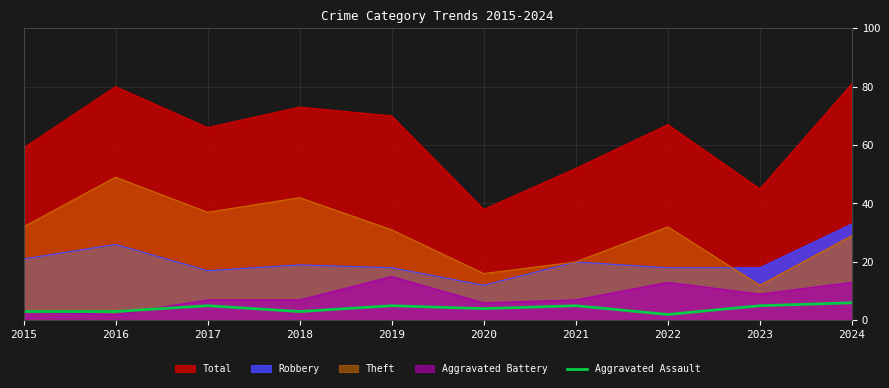

How many lines are shown in the chart?

5